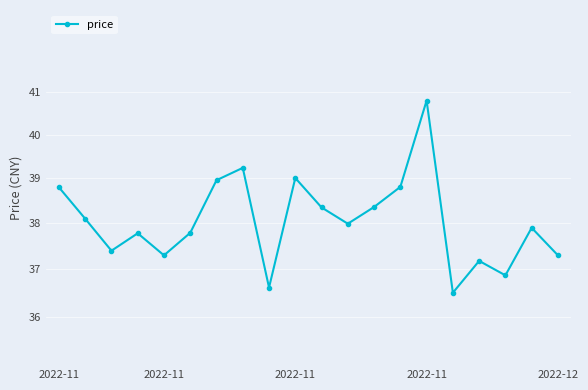

What is the greatest value displayed?

40.8